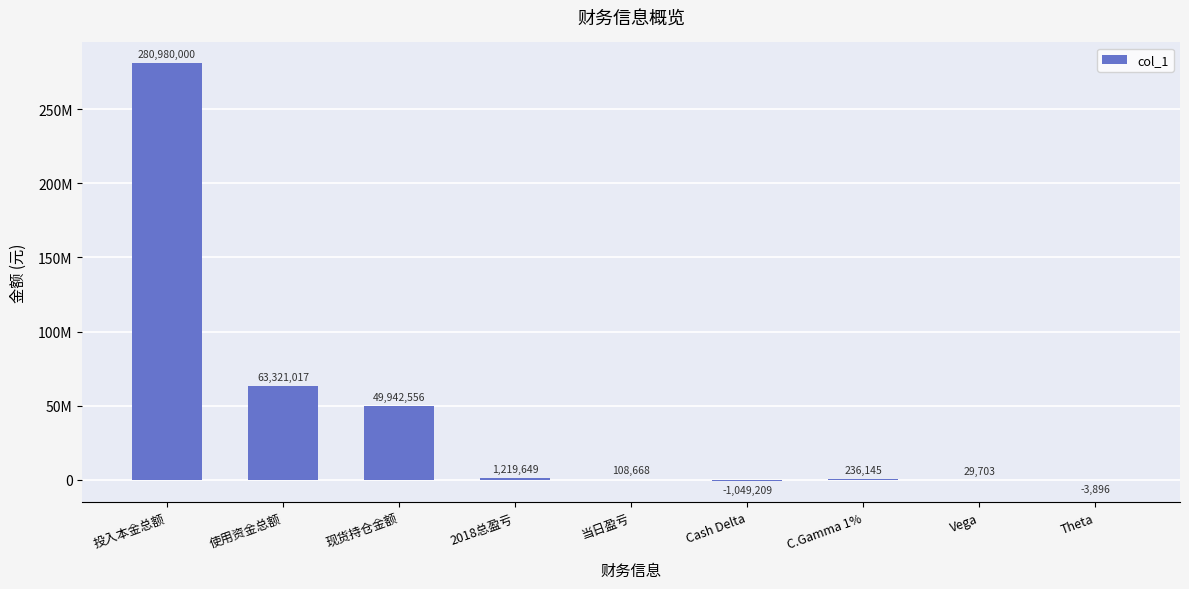

Reading left to right, extract all data points from this chart.

280980000.0	63321017.2	49942556.5	1219649.0	108668.0	-1049209.0	236145.0	29703.0	-3896.0